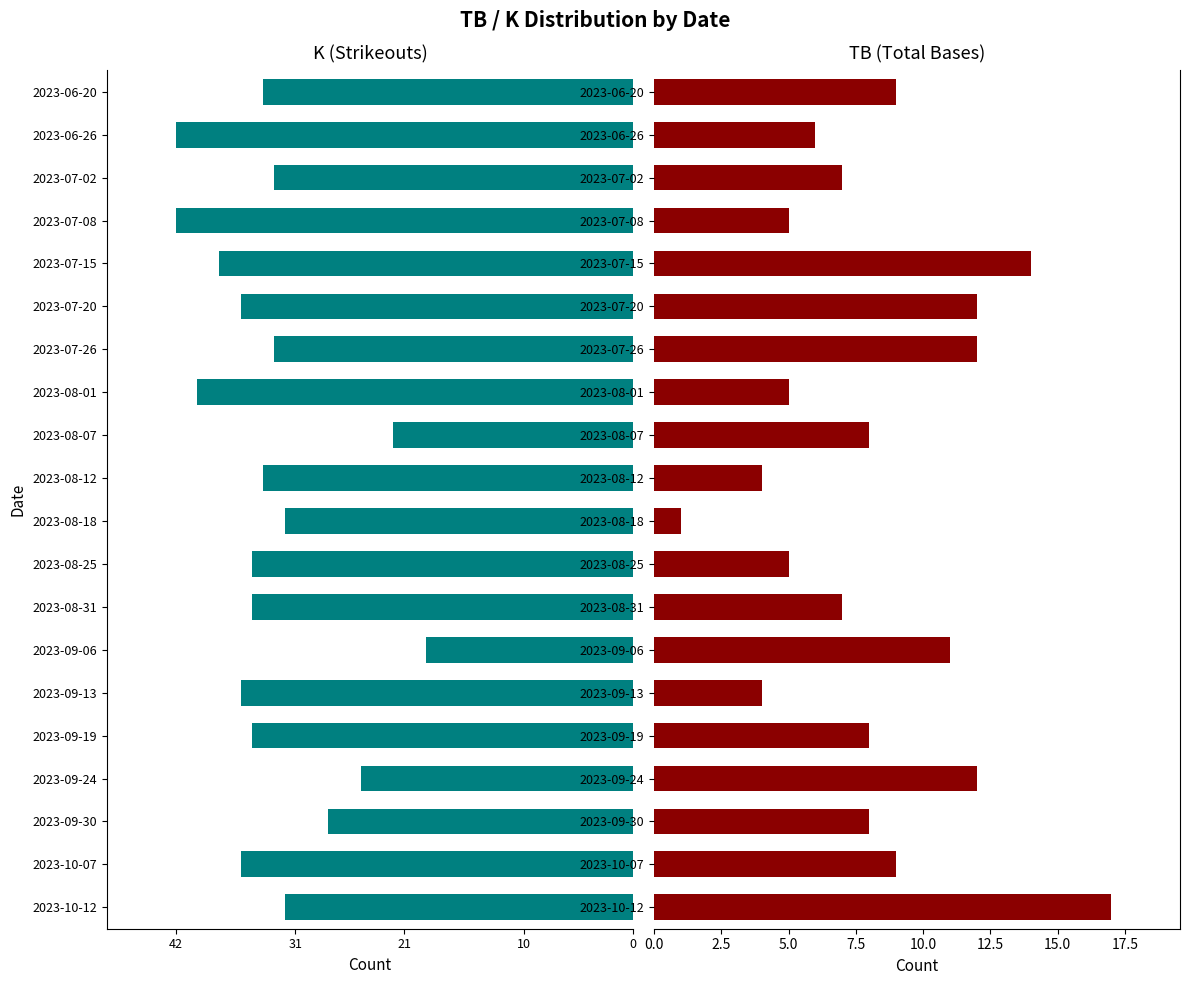

Does the chart contain stacked bars?

No